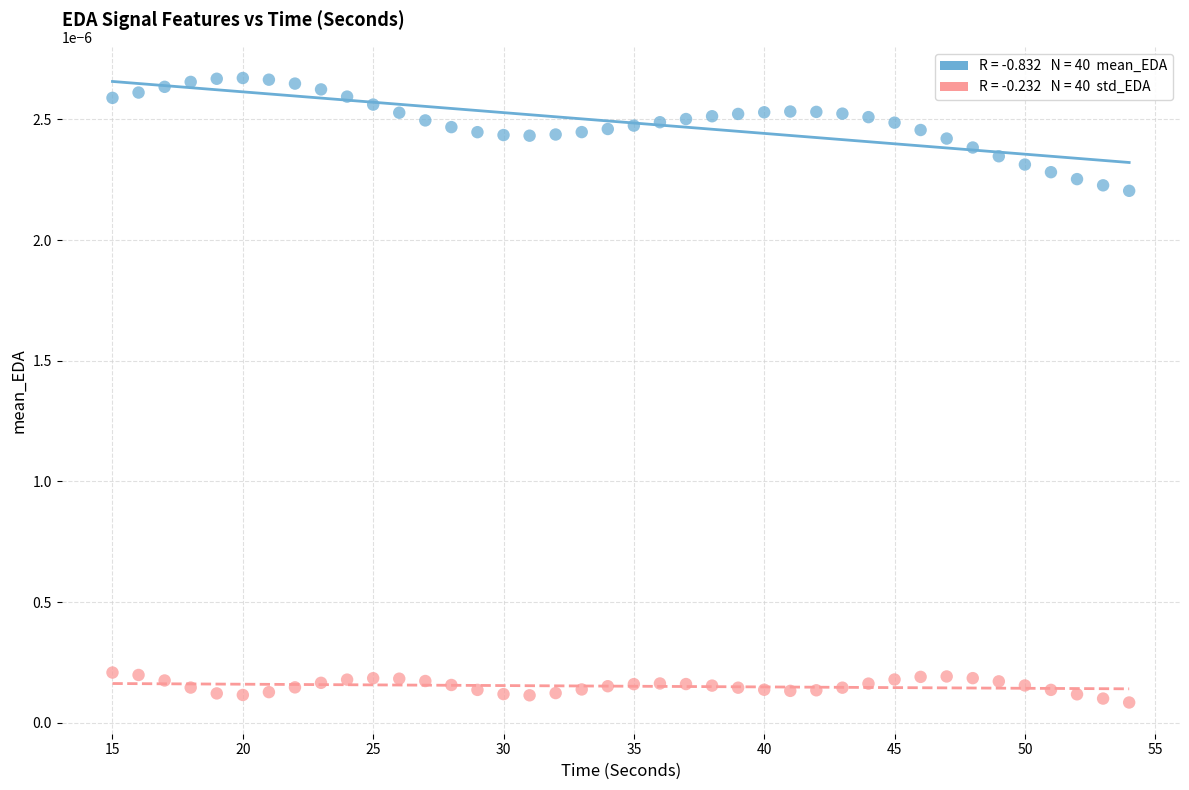

Across all data points, what is the range of X values (max minus min)?

39.0